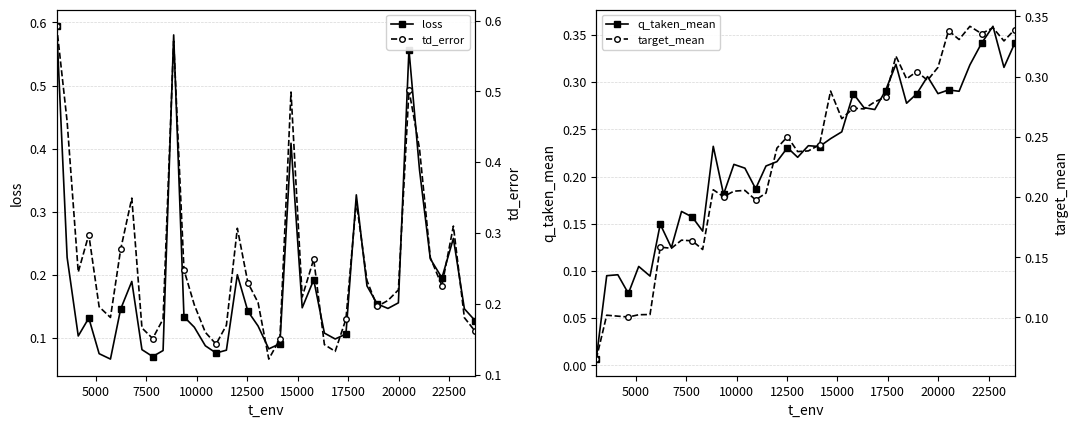

What is the value of the td_error point at the 18th from the left?

0.3